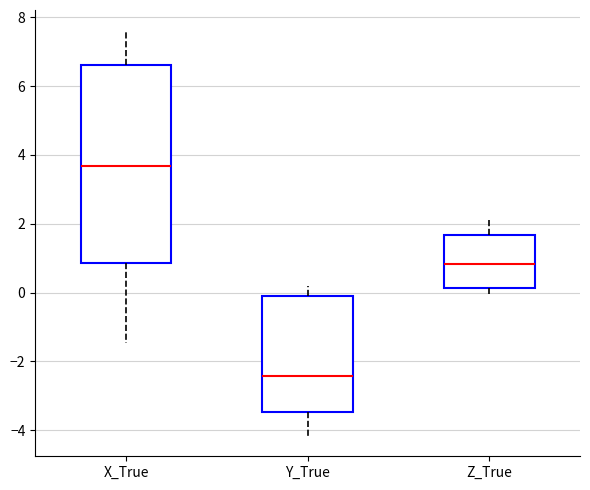

Reading left to right, read every box against the y-axis: the position of its median line, the range the box covers, and the ends of its whiskers. The values are not printed on the chart, so give them approximately, as read against the axis.

X_True: median 3.6, box 0.8 to 6.6, whiskers -1.4 to 7.6
Y_True: median -2.4, box -3.4 to 0.0, whiskers -4.2 to 0.2
Z_True: median 0.8, box 0.2 to 1.6, whiskers 0.0 to 2.2